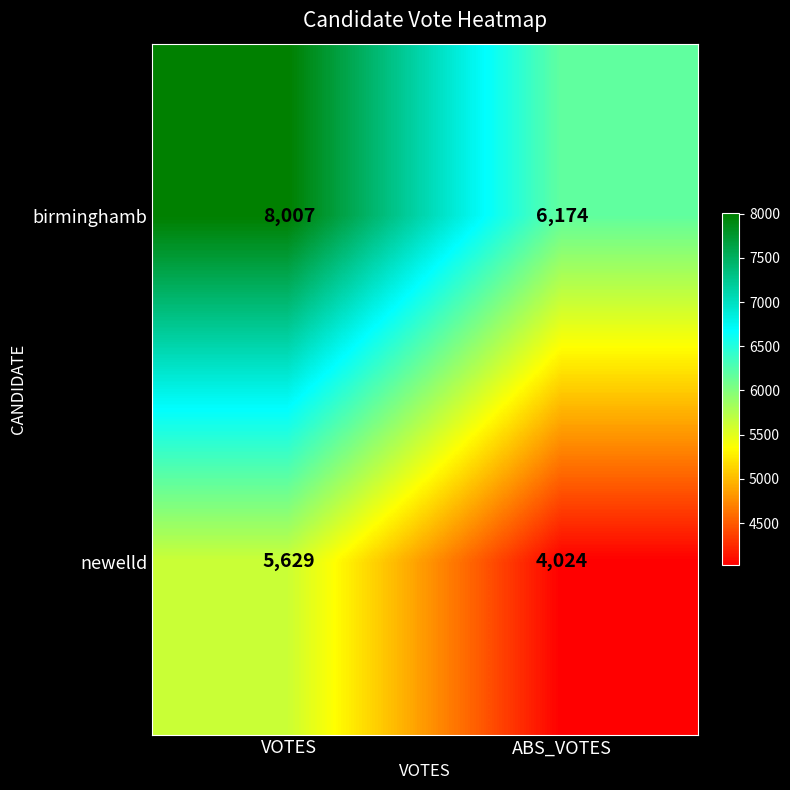

At ABS_VOTES, list the series in order from smallest to largest.

newelld, birminghamb